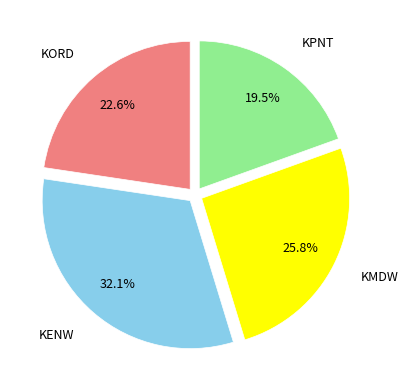

To the nearest percent, what is the difference between the largest and smallest slice percentages?

13%